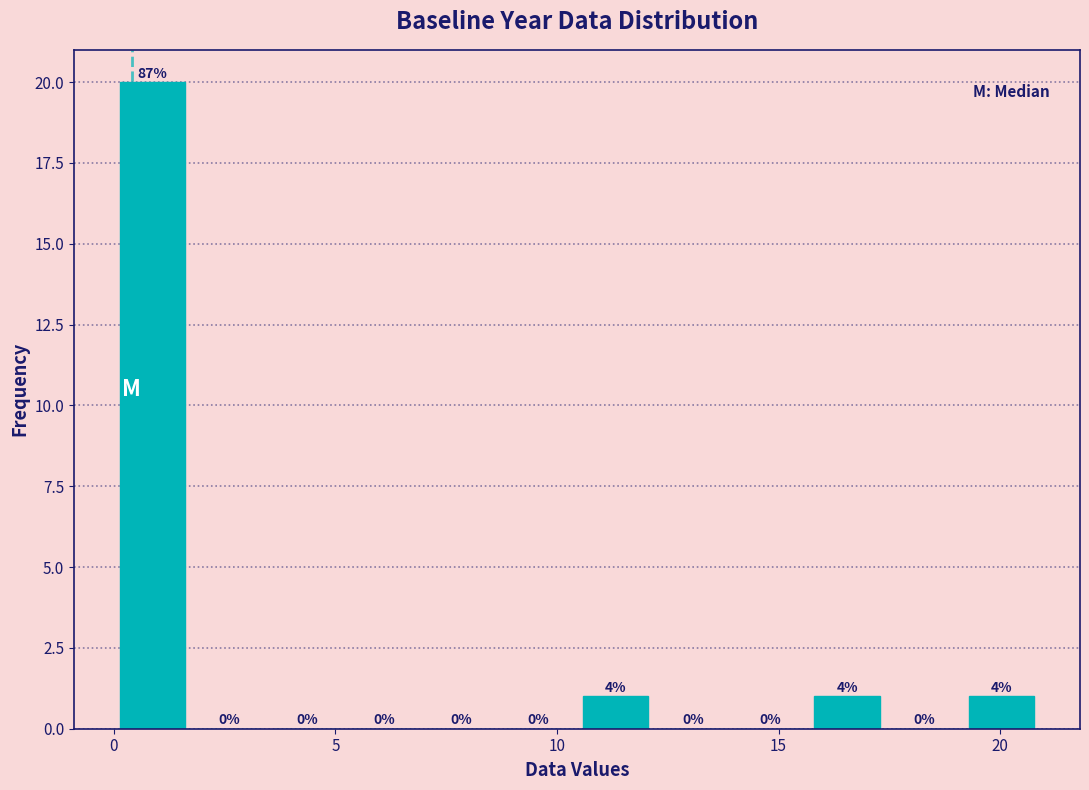

Read against the x-axis, roughly where is the centre of the tallest bar?

1.0